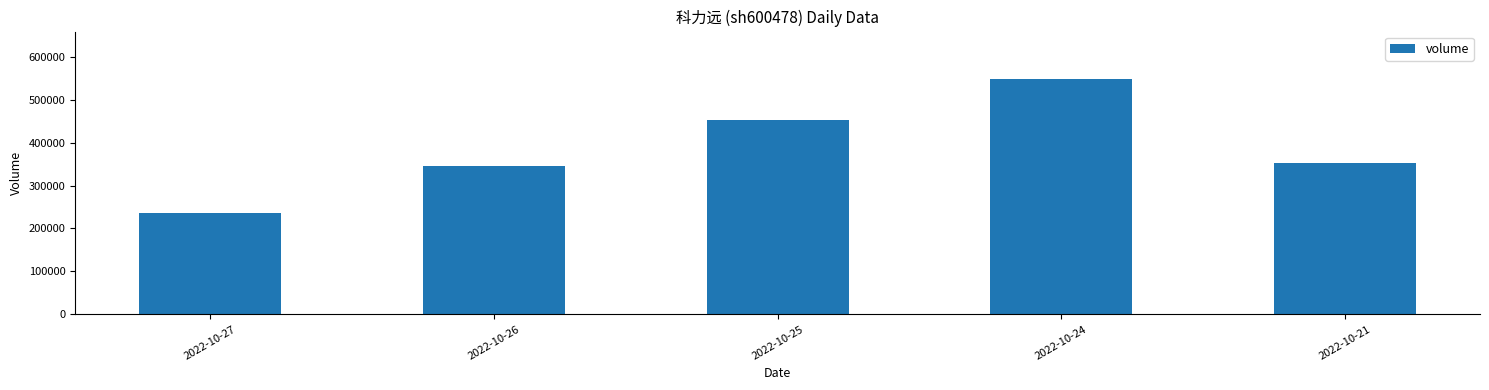

Is it true that the value at 2022-10-21 is 351775?

True